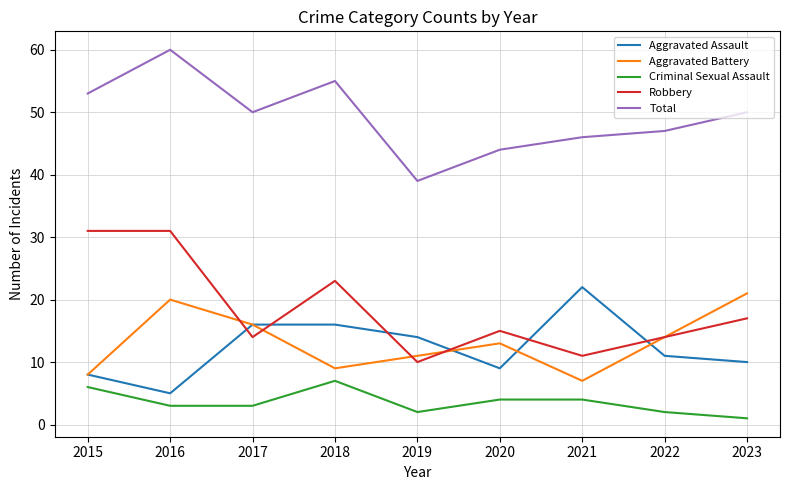

The value of Criminal Sexual Assault at 2018 is 7. True or false?

True